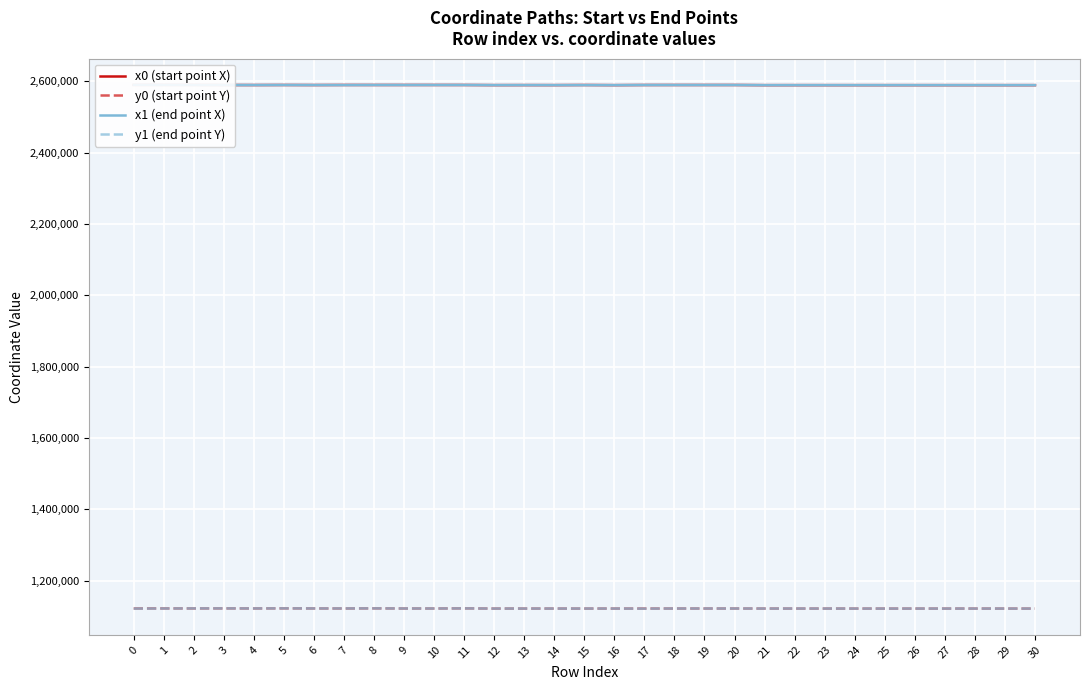

List the labels in order of x1 (end point X) value, largest first.

0, 1, 11, 9, 10, 2, 5, 8, 20, 18, 19, 17, 3, 4, 7, 6, 15, 13, 12, 14, 16, 22, 23, 24, 25, 28, 26, 27, 21, 29, 30